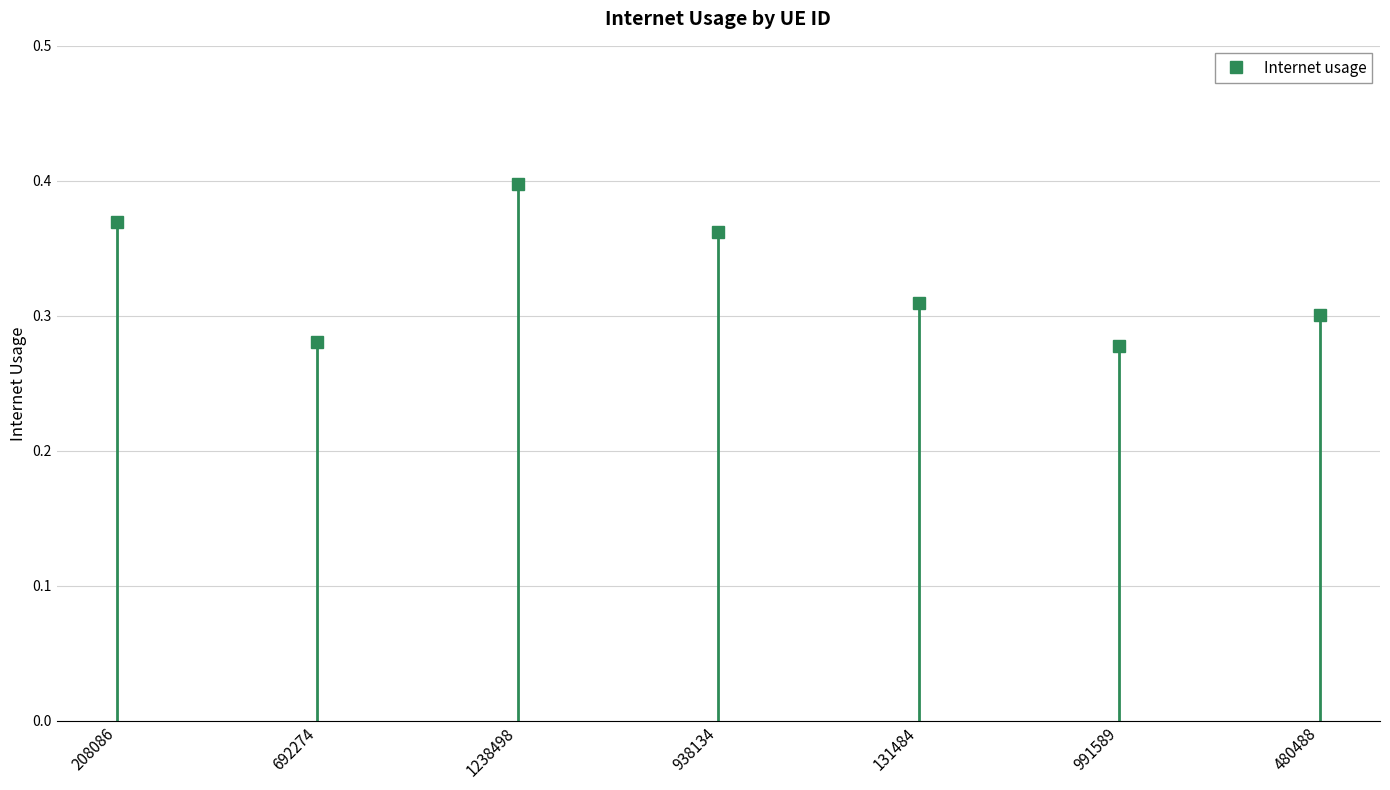

How many data points does each series have?

7